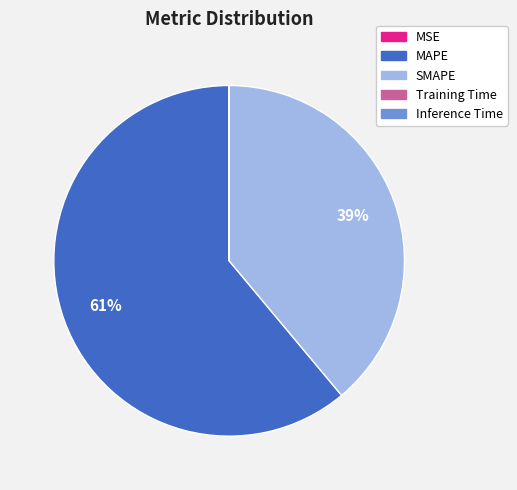

True or false: MAPE accounts for 61% of the total.

True